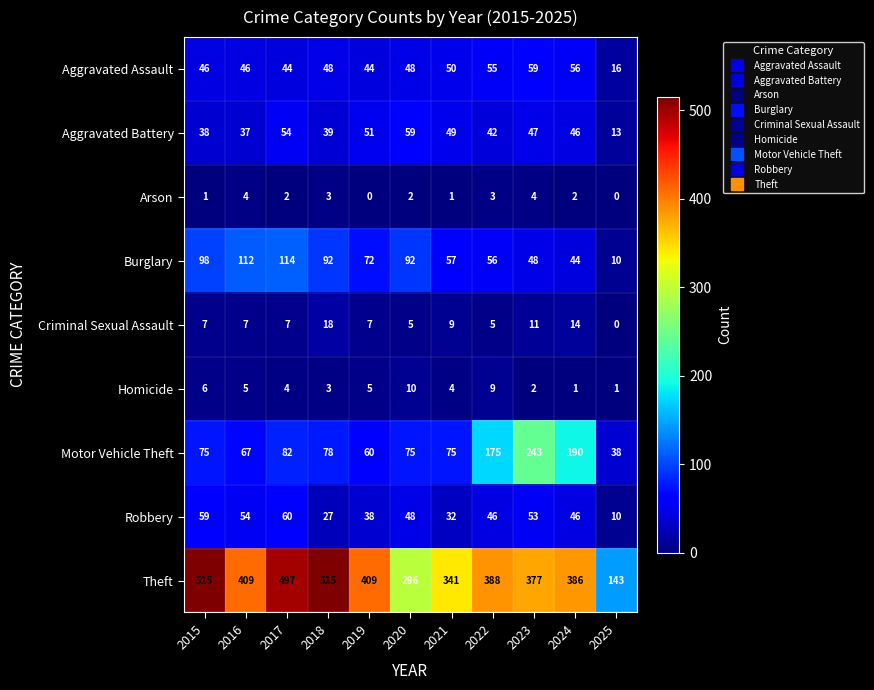

At which label does Criminal Sexual Assault reach its minimum?

2025